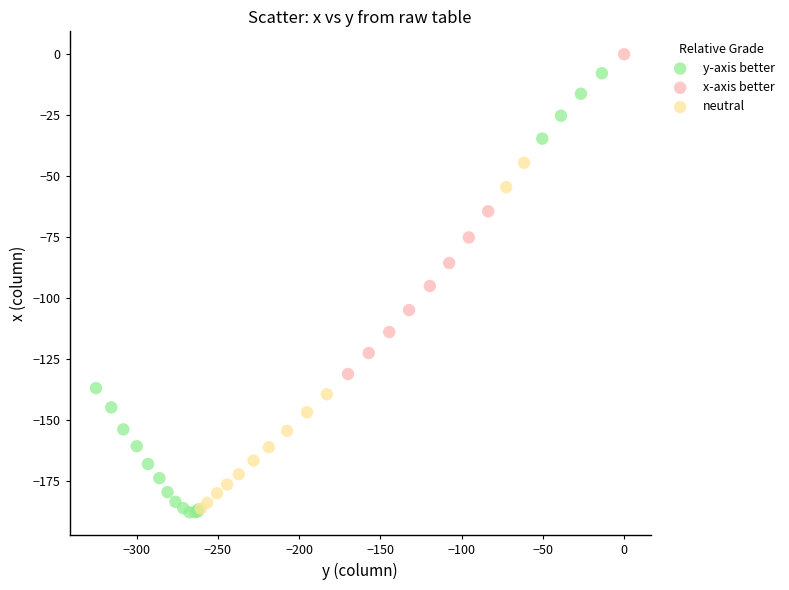

Which series has the largest Y range (max minus min)?

y-axis better